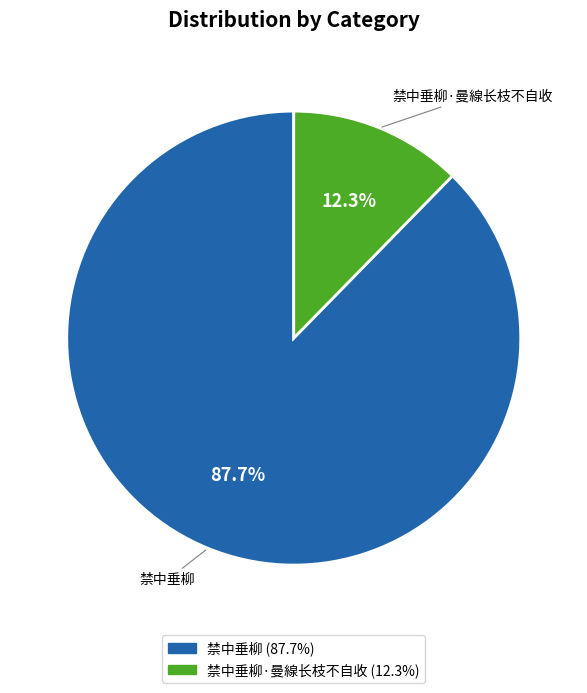

Does any single category account for the majority?

Yes